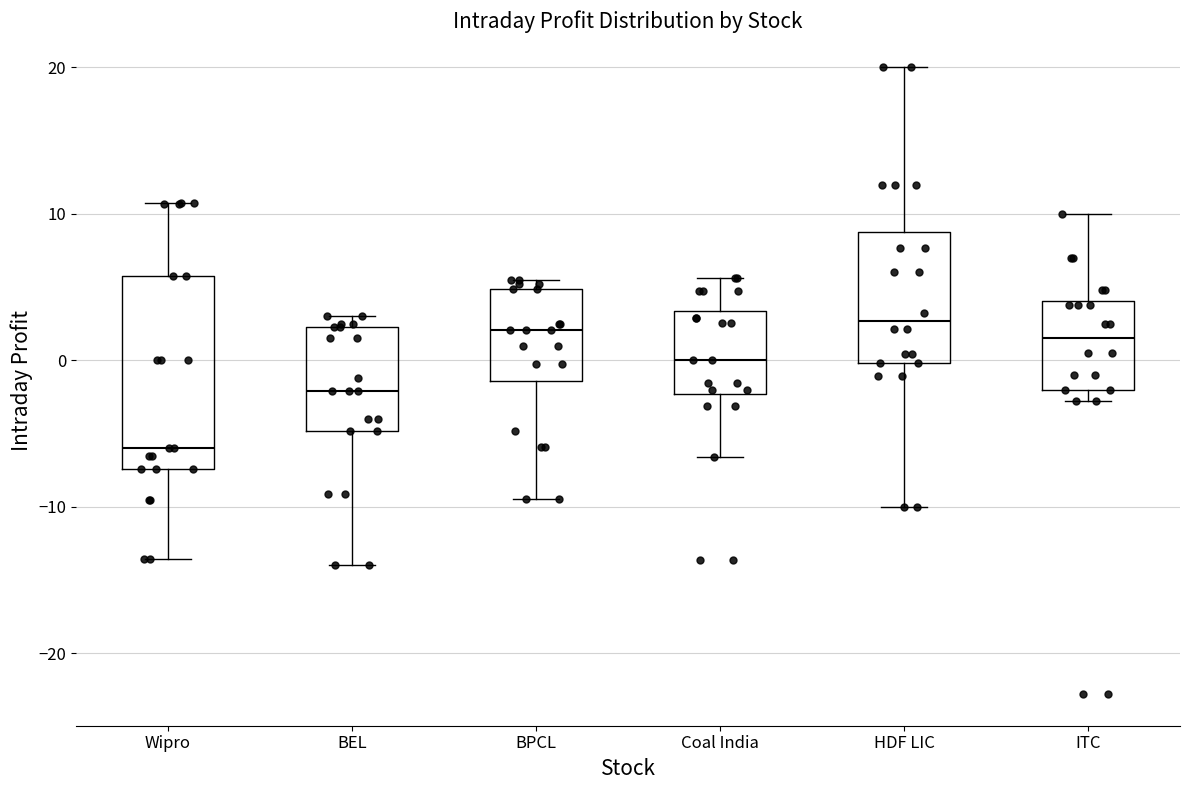

Reading left to right, read every box against the y-axis: the position of its median line, the range the box covers, and the ends of its whiskers. The values are not printed on the chart, so give them approximately, as read against the axis.

Wipro: median -6, box -7 to 6, whiskers -14 to 11
BEL: median -2, box -5 to 2, whiskers -14 to 3
BPCL: median 2, box -1 to 5, whiskers -9 to 6
Coal India: median 0, box -2 to 3, whiskers -7 to 6
HDF LIC: median 3, box 0 to 9, whiskers -10 to 20
ITC: median 2, box -2 to 4, whiskers -3 to 10